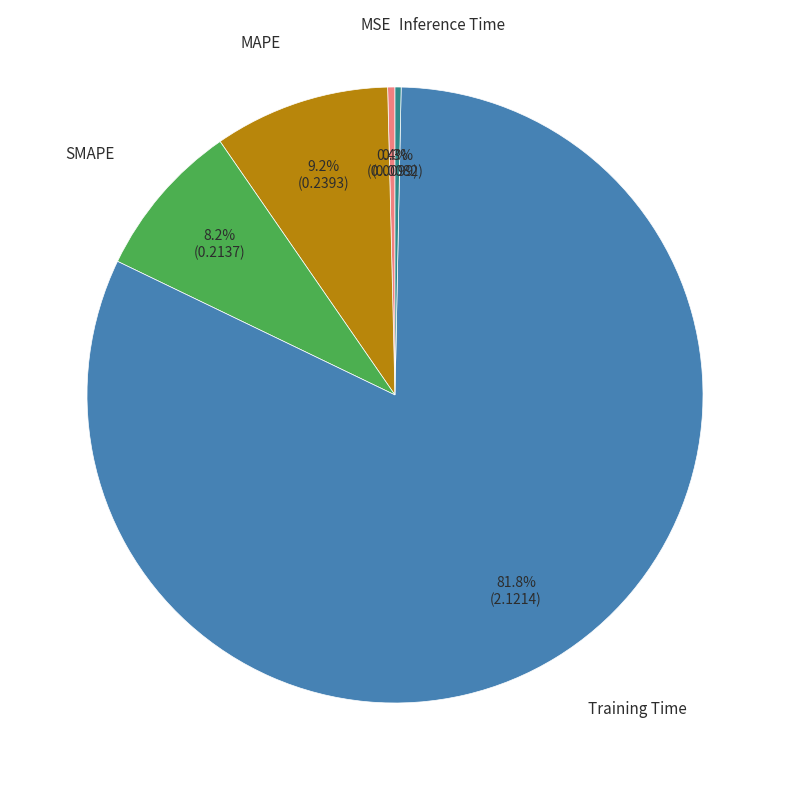

Is there any slice that represents more than half of the pie?

Yes